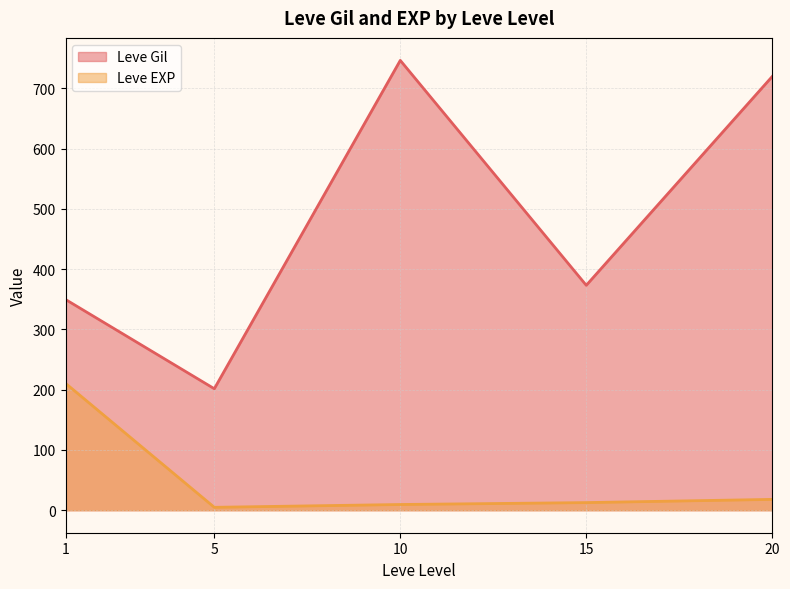

How many lines are shown in the chart?

2